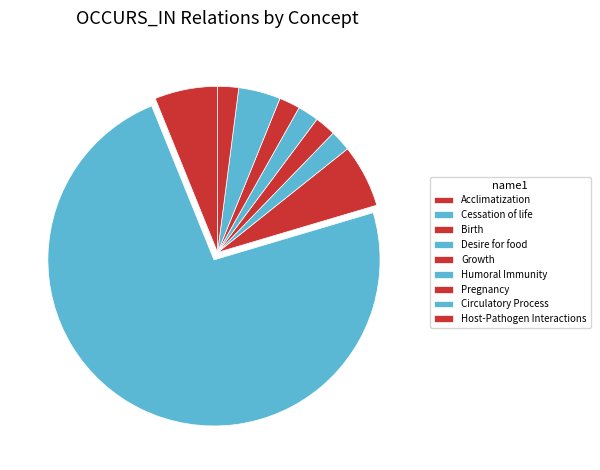

How many slices are in this pie chart?

9